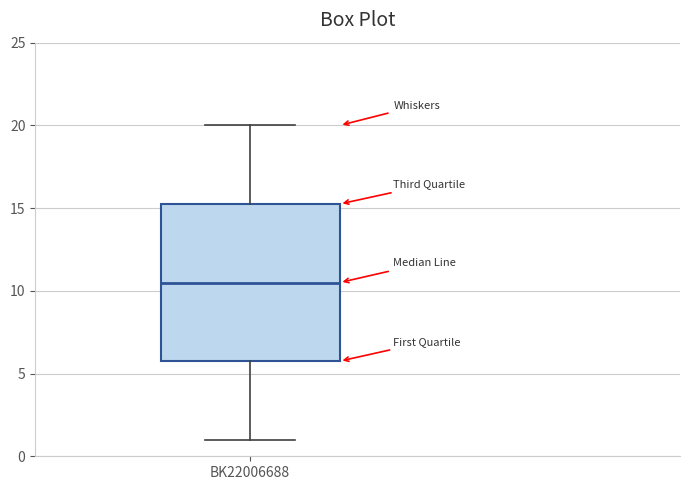

Read this box plot against the y-axis: the position of the median line, the range covered by the box, and the ends of both whiskers. The values are not printed on the chart, so give them approximately, as read against the axis.

median 10.5, box 6.0 to 15.5, whiskers 1.0 to 20.0